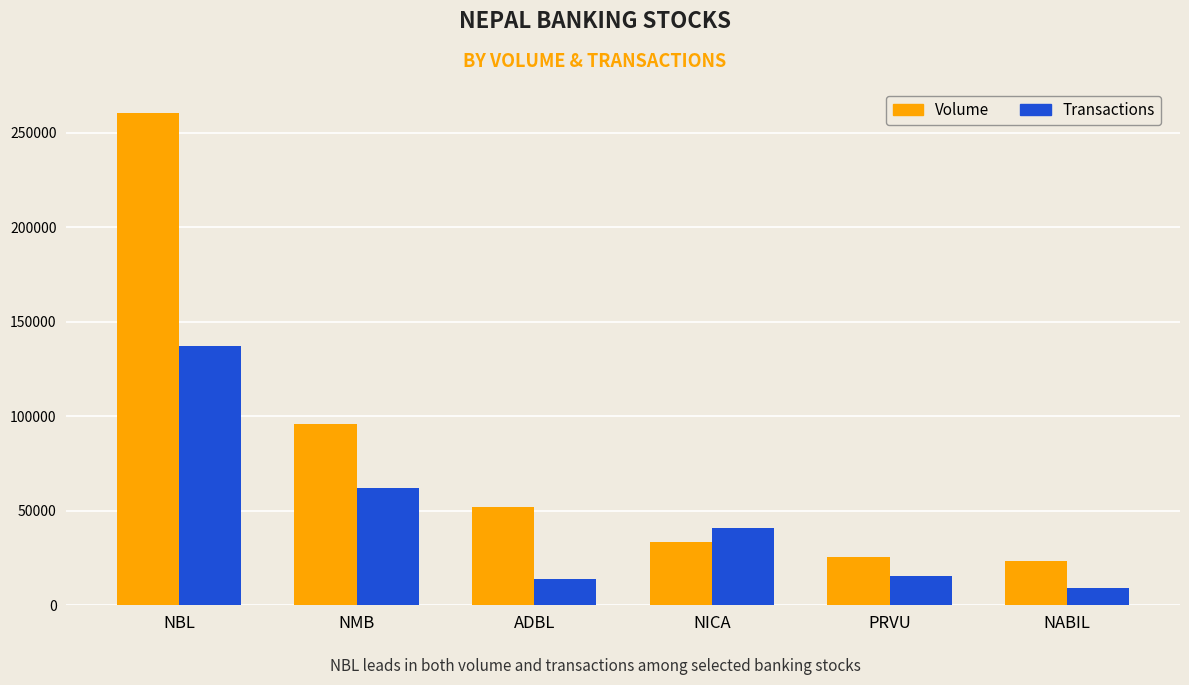

Reading left to right, list all the values displayed in this chart.

Volume: NBL=260644	NMB=95670	ADBL=52113	NICA=33570	PRVU=25687	NABIL=23592
Transactions: NBL=137200	NMB=62200	ADBL=13800	NICA=40800	PRVU=15400	NABIL=9200